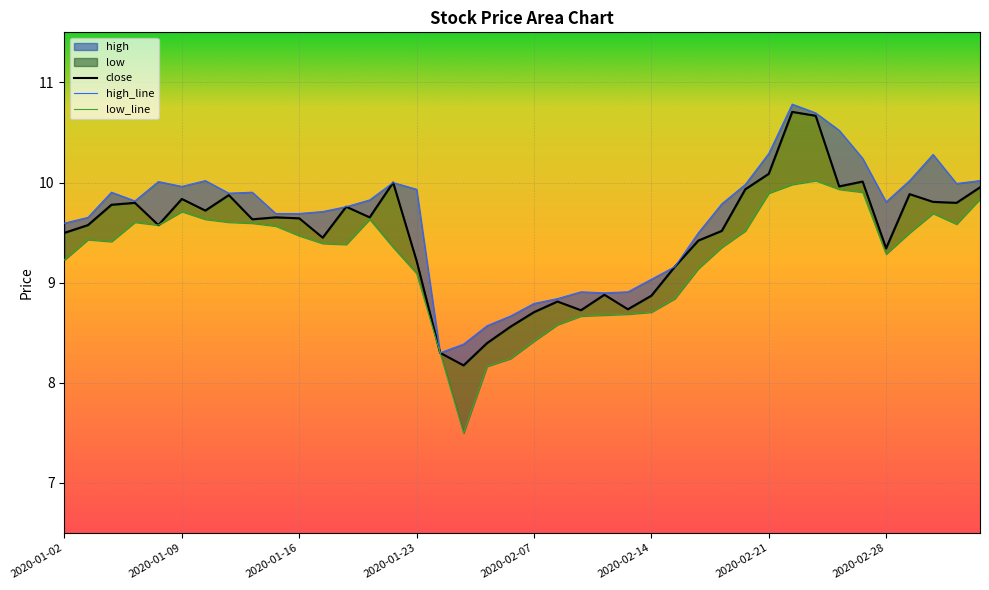

List the series in order of their overall mean, highest first.

high, close, low